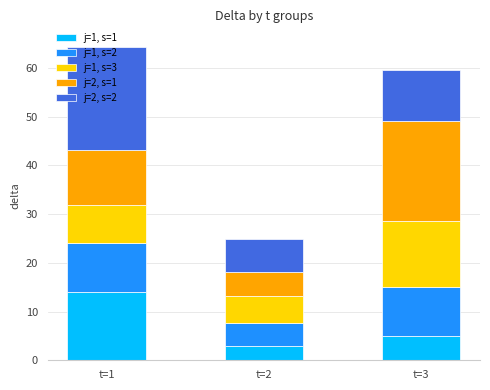

What is the sum of the j=1, s=1 values at t=2 and t=1?

17.1